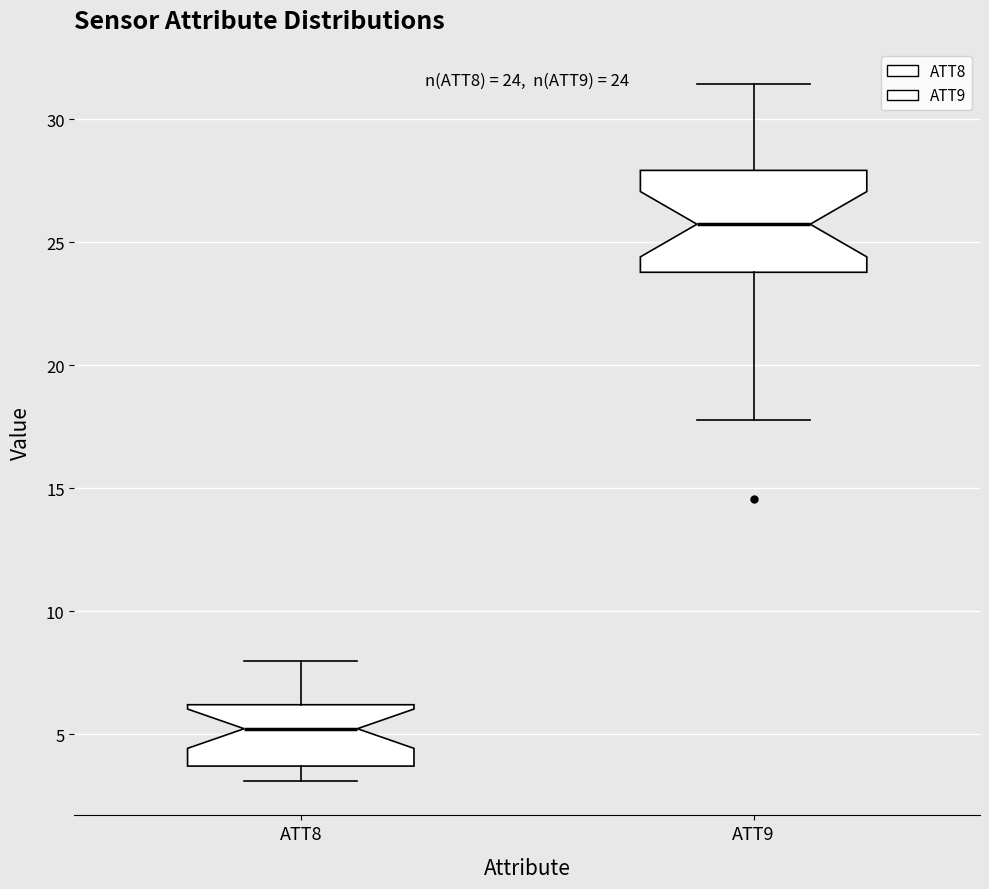

Which box is the tallest, from its lower edge to its upper edge?

ATT9